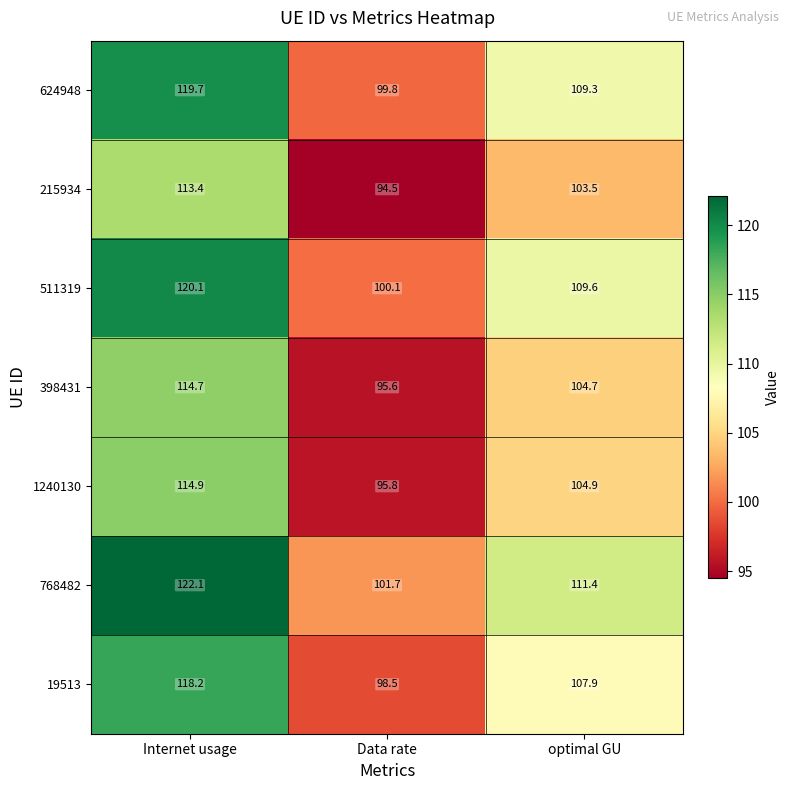

What is the difference between the maximum and minimum values in the 19513 series?

19.7